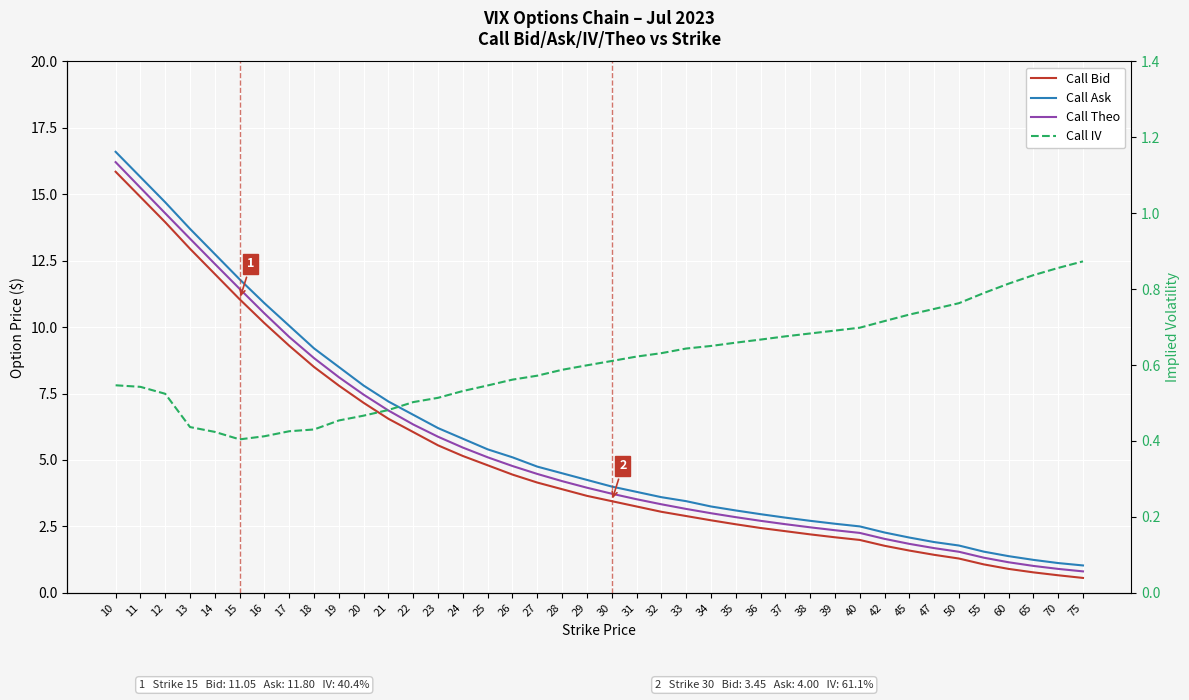

Which series has the widest spread of values?

Call Ask